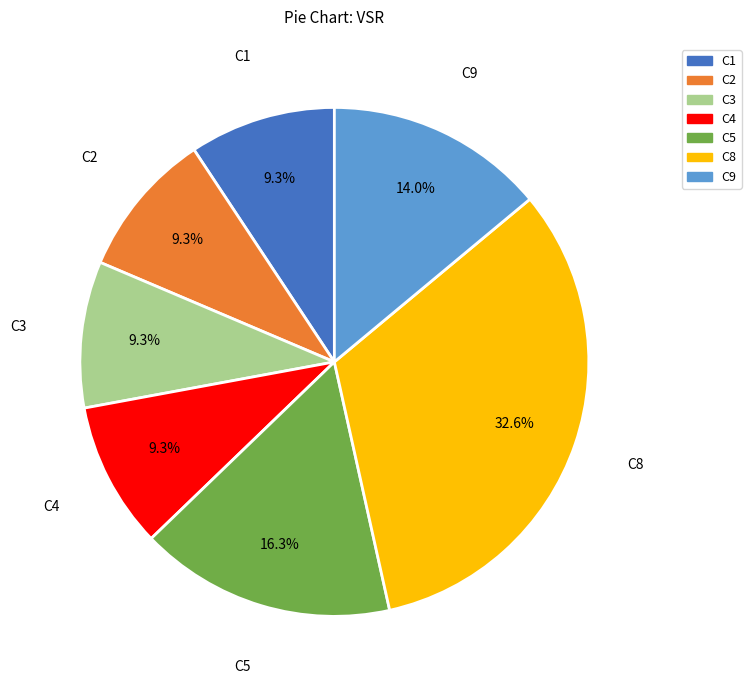

What portion of the pie excludes C9?

86.0%